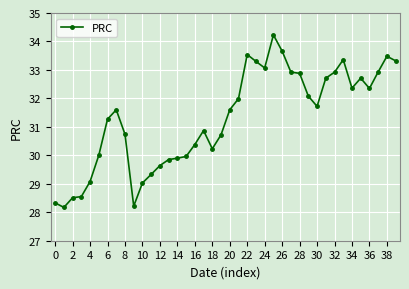

What is the value of the 20th point from the left?

30.7